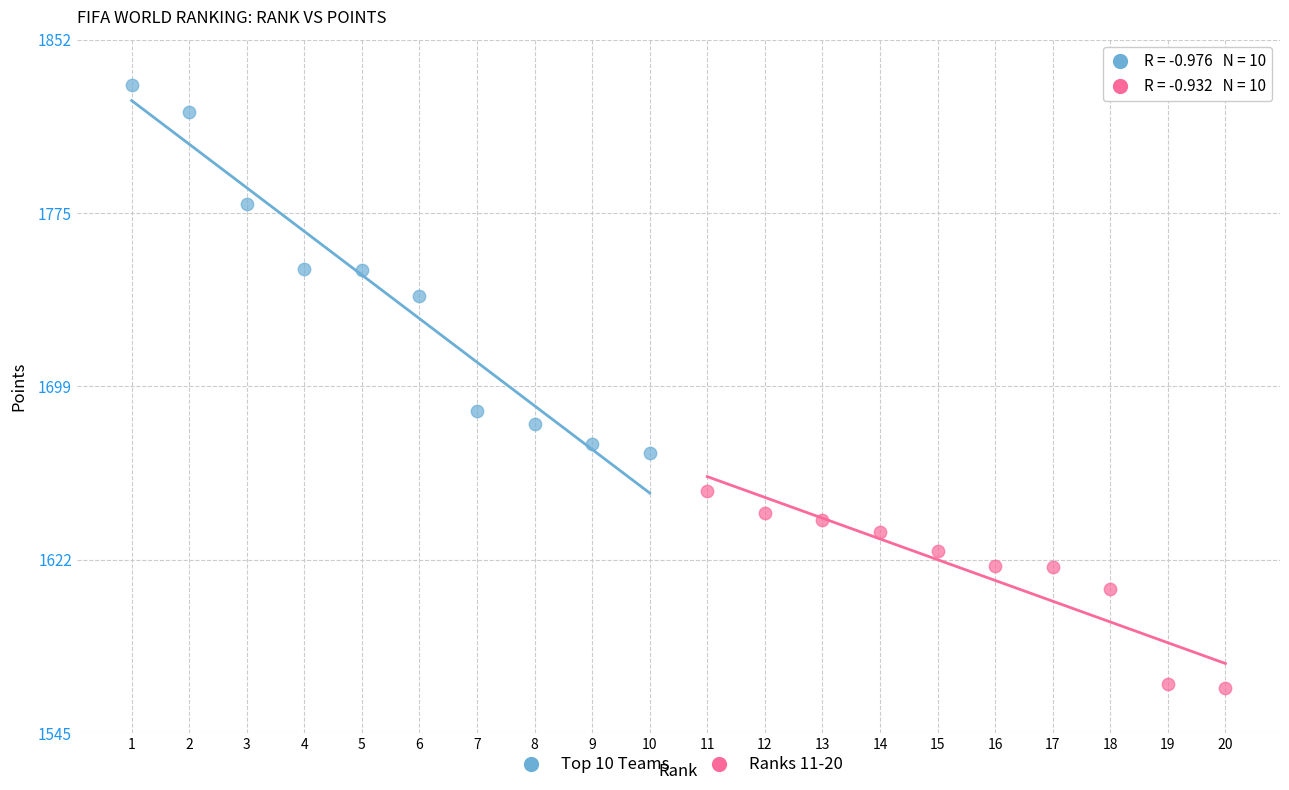

Which series has the widest spread of Y values?

Top 10 Teams